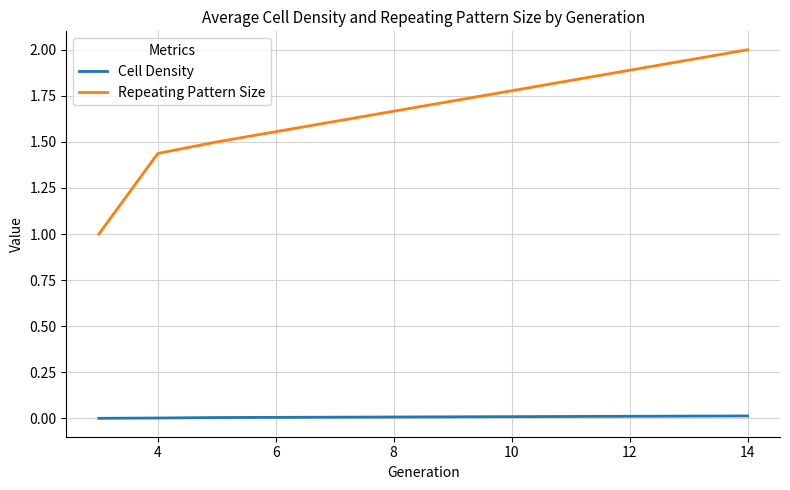

True or false: Cell Density and Repeating Pattern Size intersect in this chart.

False